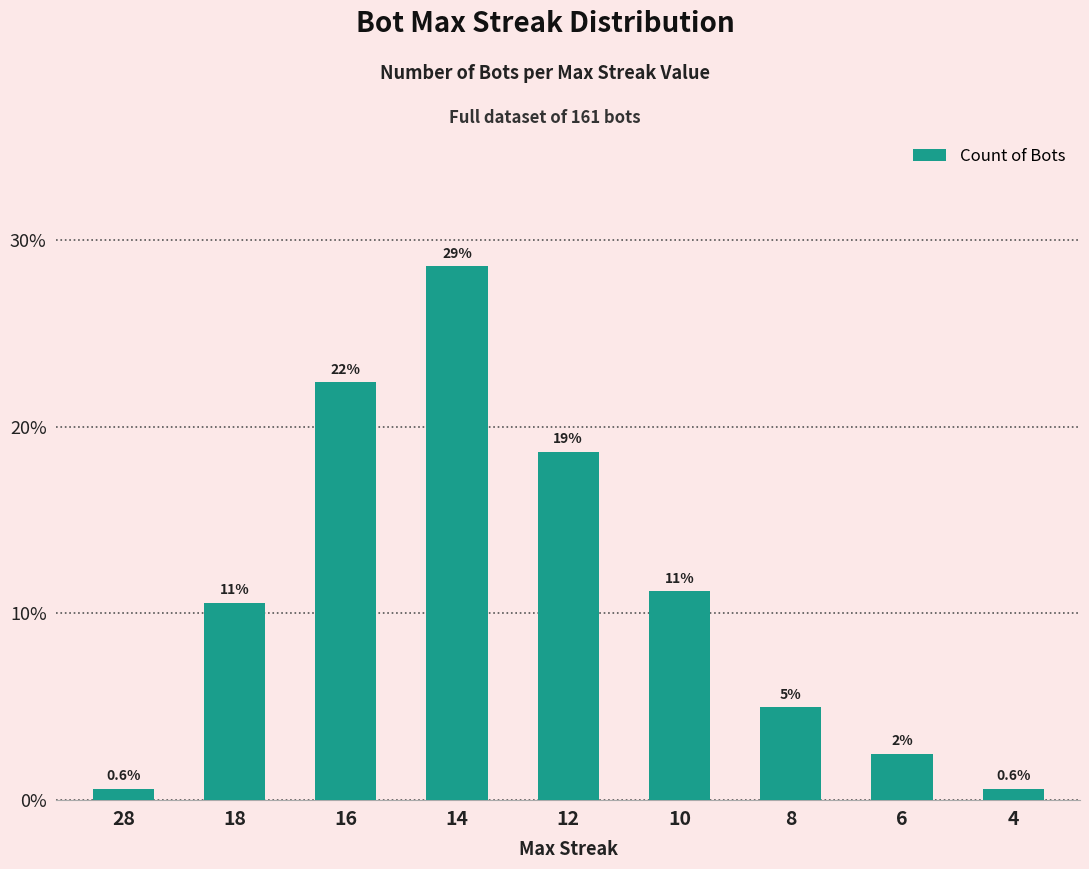

Are the bars horizontal?

No